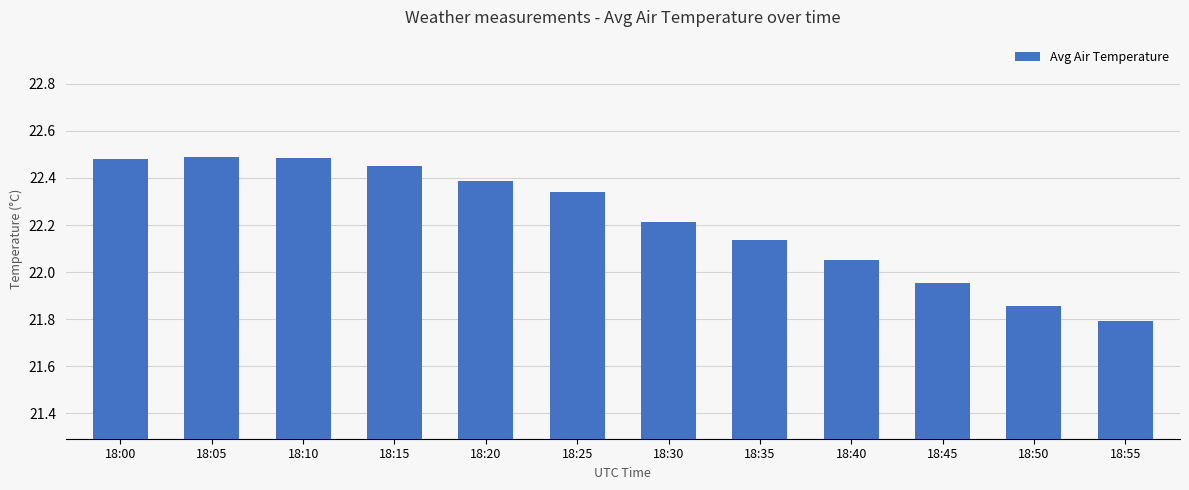

How many data points are less than 22?

3